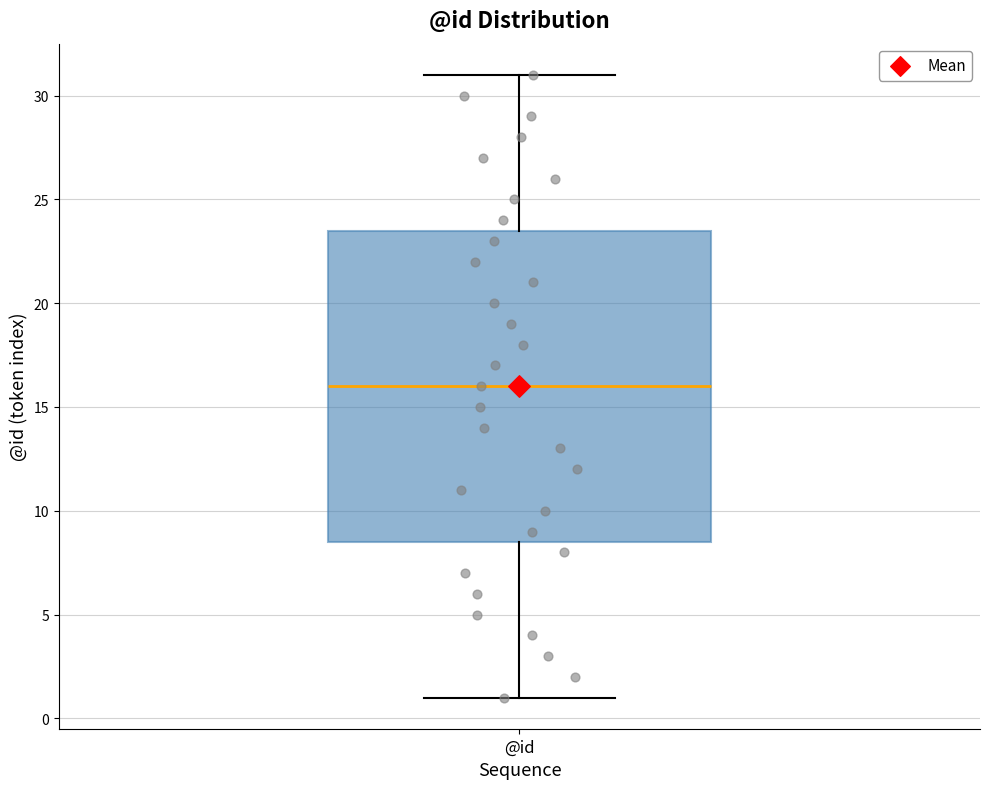

Where does the median line of the box for @id sit on the y-axis? The values are not printed on the chart, so give them approximately, as read against the axis.

16.0